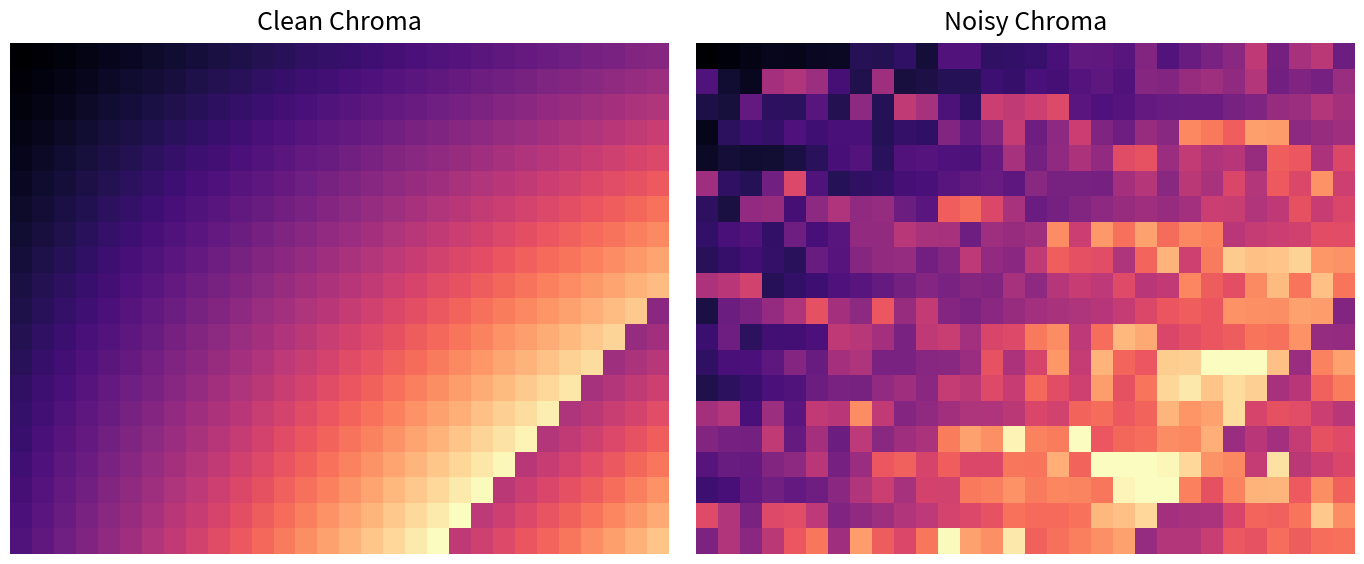

At which category is the sum across all series the highest?

26